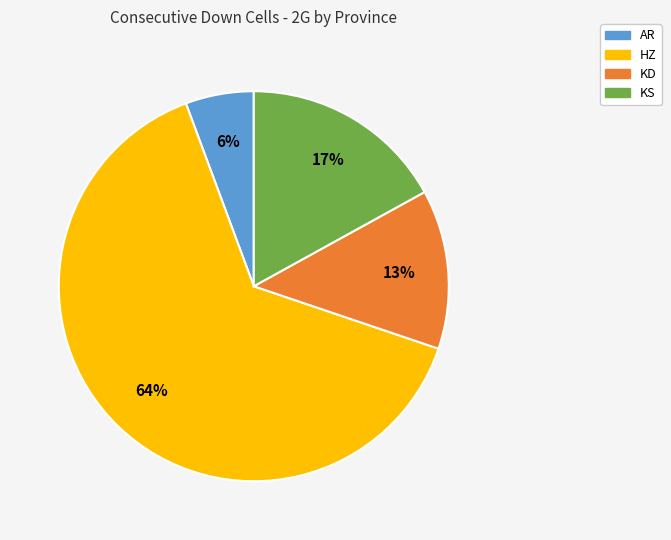

Which category has the smallest portion of the pie?

AR